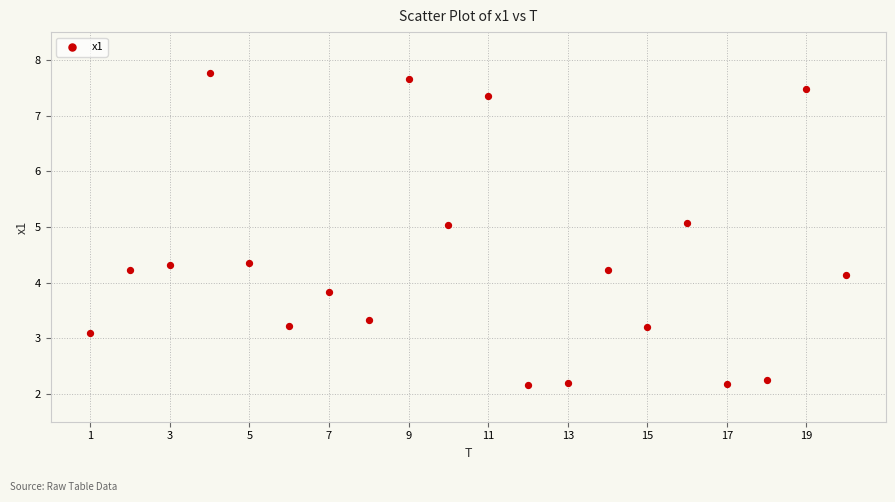

What is the range of X values (max minus min)?

19.0